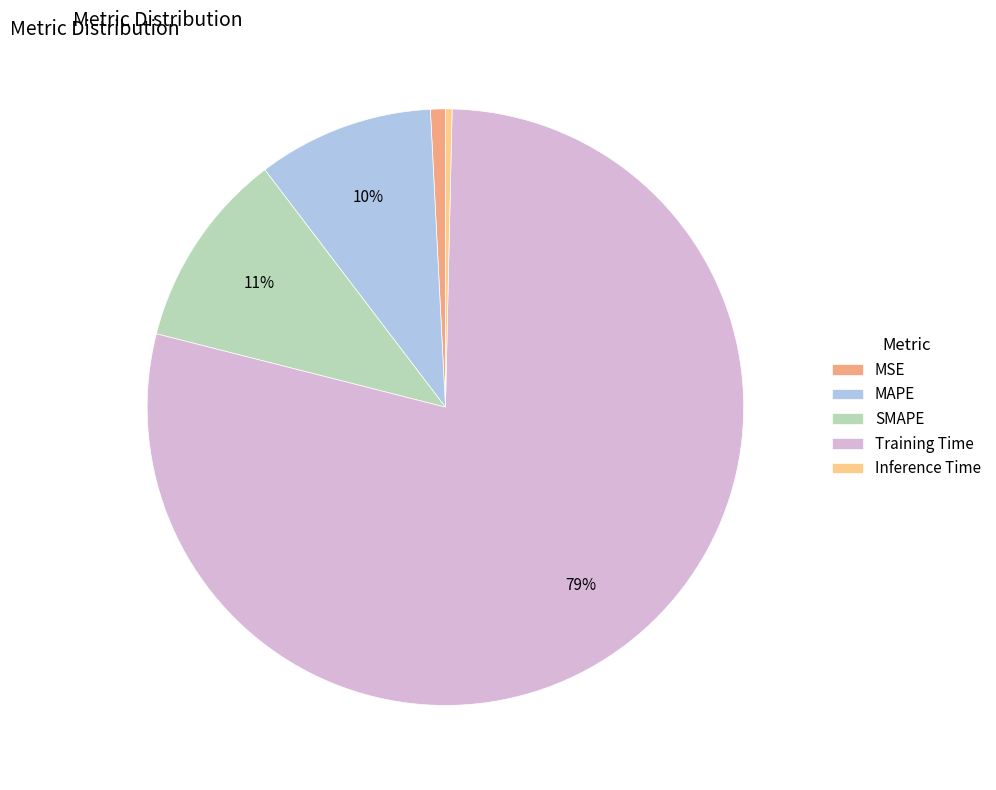

Count the number of slices in the pie.

5